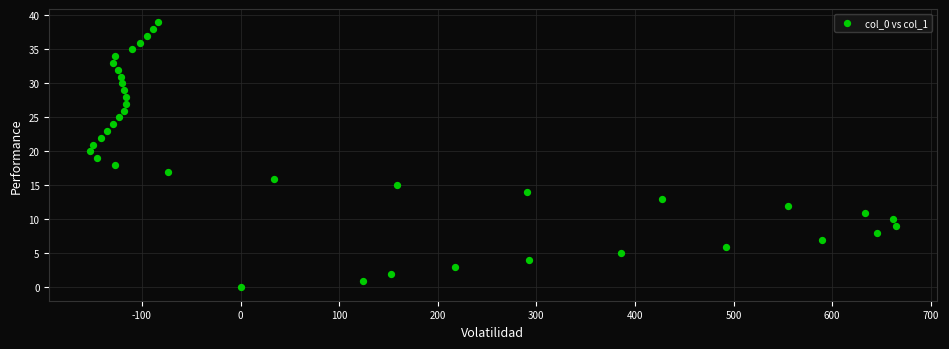

What is the range of X values (max minus min)?

818